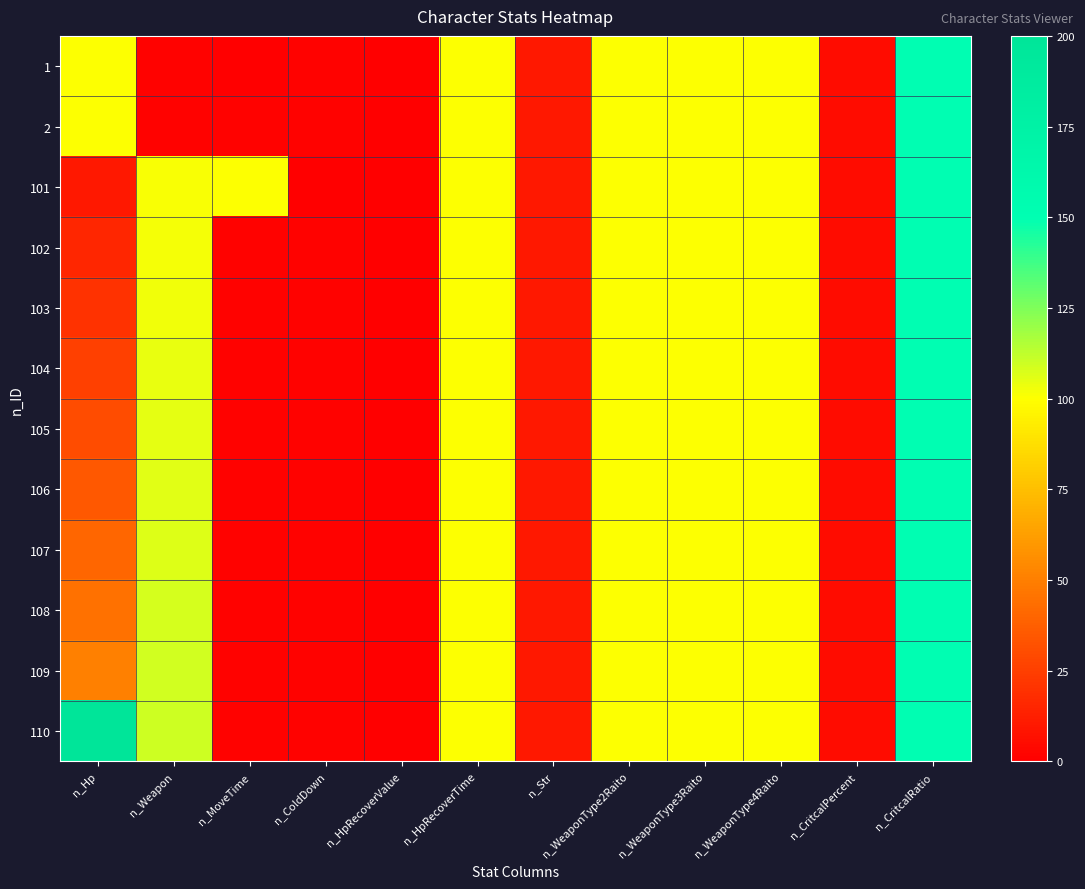

Reading left to right, transcribe all the data shown in this chart.

1: n_Hp=100	n_Weapon=1	n_MoveTime=0	n_ColdDown=1	n_HpRecoverValue=0	n_HpRecoverTime=100	n_Str=10	n_WeaponType2Raito=100	n_WeaponType3Raito=100	n_WeaponType4Raito=100	n_CritcalPercent=5	n_CritcalRatio=150
2: n_Hp=100	n_Weapon=1	n_MoveTime=1	n_ColdDown=1	n_HpRecoverValue=0	n_HpRecoverTime=100	n_Str=10	n_WeaponType2Raito=100	n_WeaponType3Raito=100	n_WeaponType4Raito=100	n_CritcalPercent=5	n_CritcalRatio=150
101: n_Hp=10	n_Weapon=101	n_MoveTime=100	n_ColdDown=0	n_HpRecoverValue=0	n_HpRecoverTime=100	n_Str=10	n_WeaponType2Raito=100	n_WeaponType3Raito=100	n_WeaponType4Raito=100	n_CritcalPercent=5	n_CritcalRatio=150
102: n_Hp=15	n_Weapon=102	n_MoveTime=1	n_ColdDown=1	n_HpRecoverValue=0	n_HpRecoverTime=100	n_Str=10	n_WeaponType2Raito=100	n_WeaponType3Raito=100	n_WeaponType4Raito=100	n_CritcalPercent=5	n_CritcalRatio=150
103: n_Hp=20	n_Weapon=103	n_MoveTime=1	n_ColdDown=1	n_HpRecoverValue=0	n_HpRecoverTime=100	n_Str=10	n_WeaponType2Raito=100	n_WeaponType3Raito=100	n_WeaponType4Raito=100	n_CritcalPercent=5	n_CritcalRatio=150
104: n_Hp=25	n_Weapon=104	n_MoveTime=1	n_ColdDown=1	n_HpRecoverValue=0	n_HpRecoverTime=100	n_Str=10	n_WeaponType2Raito=100	n_WeaponType3Raito=100	n_WeaponType4Raito=100	n_CritcalPercent=5	n_CritcalRatio=150
105: n_Hp=30	n_Weapon=105	n_MoveTime=1	n_ColdDown=1	n_HpRecoverValue=0	n_HpRecoverTime=100	n_Str=10	n_WeaponType2Raito=100	n_WeaponType3Raito=100	n_WeaponType4Raito=100	n_CritcalPercent=5	n_CritcalRatio=150
106: n_Hp=35	n_Weapon=106	n_MoveTime=1	n_ColdDown=1	n_HpRecoverValue=0	n_HpRecoverTime=100	n_Str=10	n_WeaponType2Raito=100	n_WeaponType3Raito=100	n_WeaponType4Raito=100	n_CritcalPercent=5	n_CritcalRatio=150
107: n_Hp=40	n_Weapon=107	n_MoveTime=1	n_ColdDown=1	n_HpRecoverValue=0	n_HpRecoverTime=100	n_Str=10	n_WeaponType2Raito=100	n_WeaponType3Raito=100	n_WeaponType4Raito=100	n_CritcalPercent=5	n_CritcalRatio=150
108: n_Hp=45	n_Weapon=108	n_MoveTime=1	n_ColdDown=1	n_HpRecoverValue=0	n_HpRecoverTime=100	n_Str=10	n_WeaponType2Raito=100	n_WeaponType3Raito=100	n_WeaponType4Raito=100	n_CritcalPercent=5	n_CritcalRatio=150
109: n_Hp=50	n_Weapon=109	n_MoveTime=1	n_ColdDown=1	n_HpRecoverValue=0	n_HpRecoverTime=100	n_Str=10	n_WeaponType2Raito=100	n_WeaponType3Raito=100	n_WeaponType4Raito=100	n_CritcalPercent=5	n_CritcalRatio=150
110: n_Hp=200	n_Weapon=110	n_MoveTime=1	n_ColdDown=1	n_HpRecoverValue=0	n_HpRecoverTime=100	n_Str=10	n_WeaponType2Raito=100	n_WeaponType3Raito=100	n_WeaponType4Raito=100	n_CritcalPercent=5	n_CritcalRatio=150